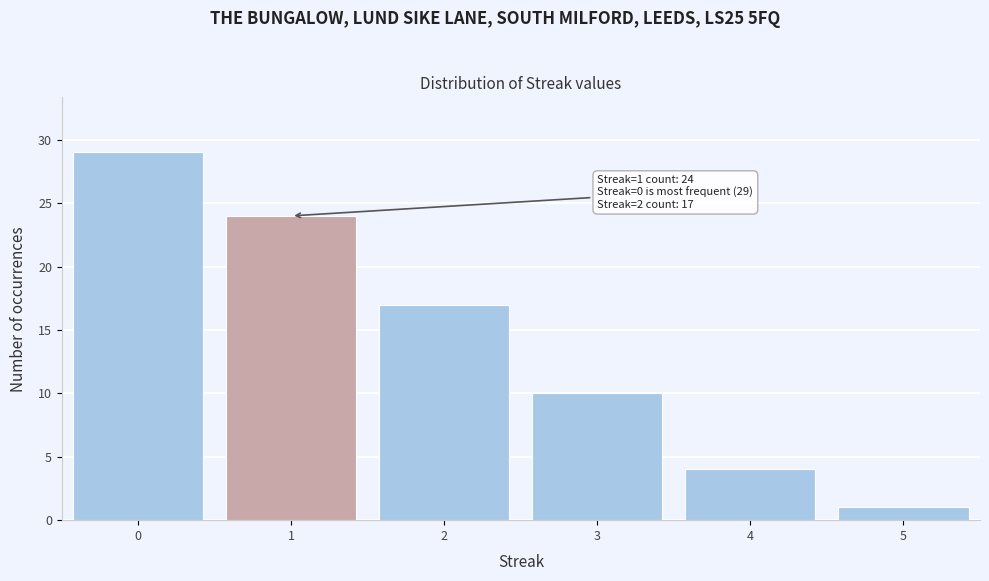

Which range on the x-axis has the tallest bar?

-0.5 to 0.5